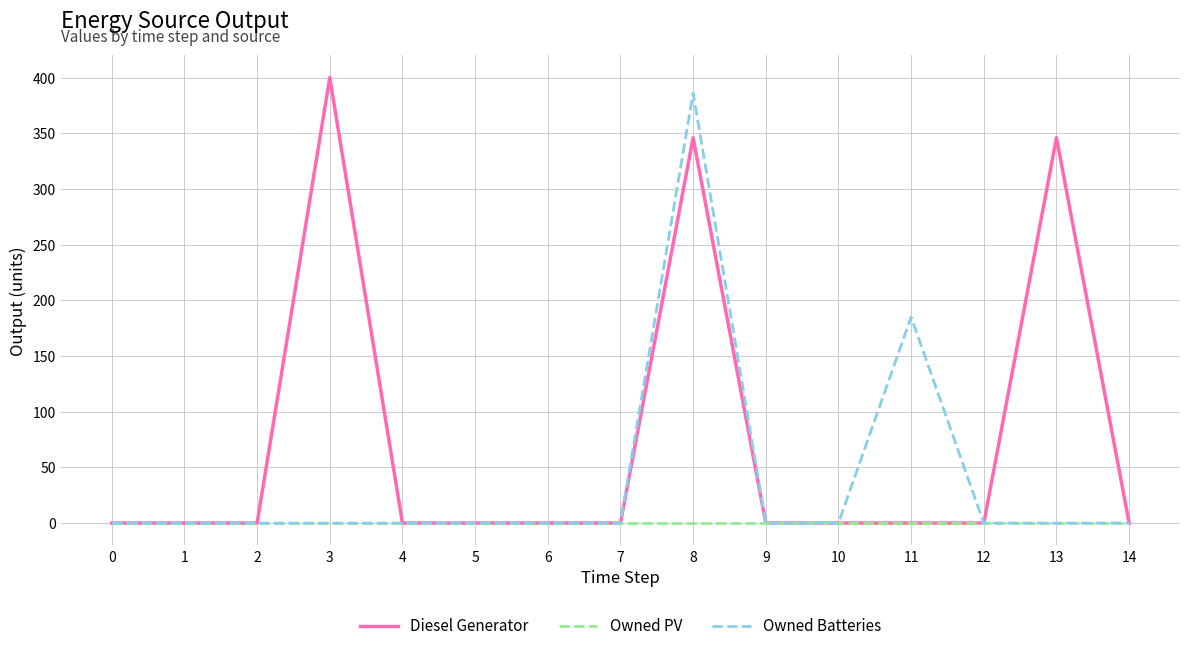

How many lines are shown in the chart?

3